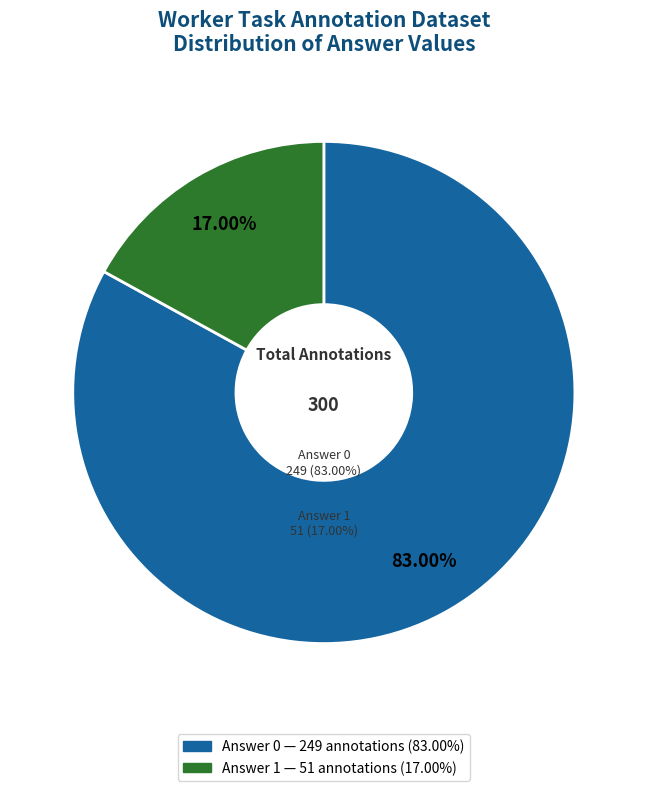

Count the number of slices in the pie.

2